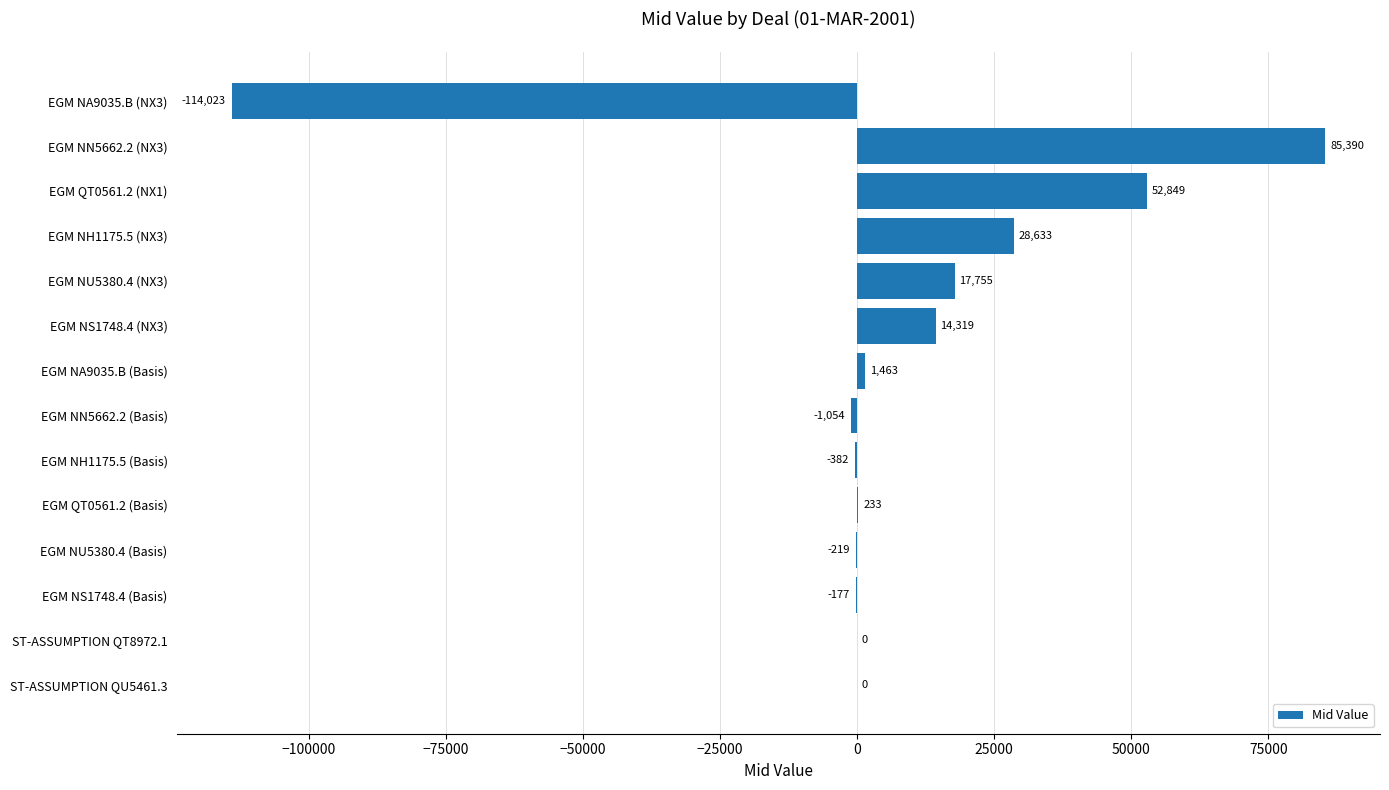

Which has a higher value, ST-ASSUMPTION QT8972.1 or EGM NU5380.4 (NX3)?

EGM NU5380.4 (NX3)